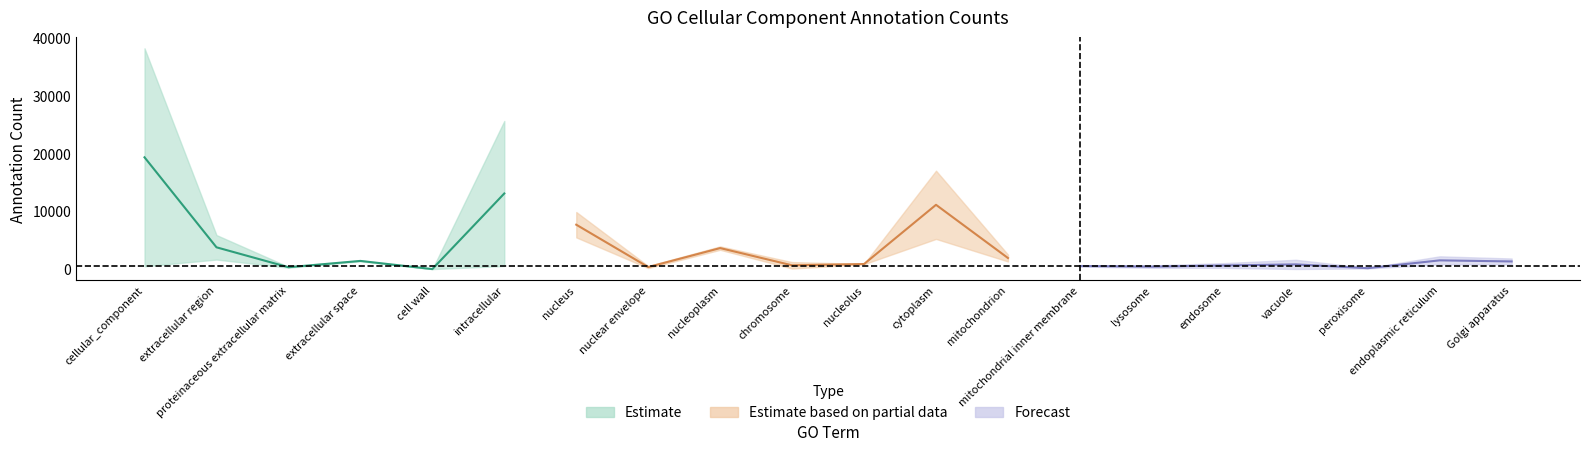

What is the label of the 6th point from the right?

lysosome